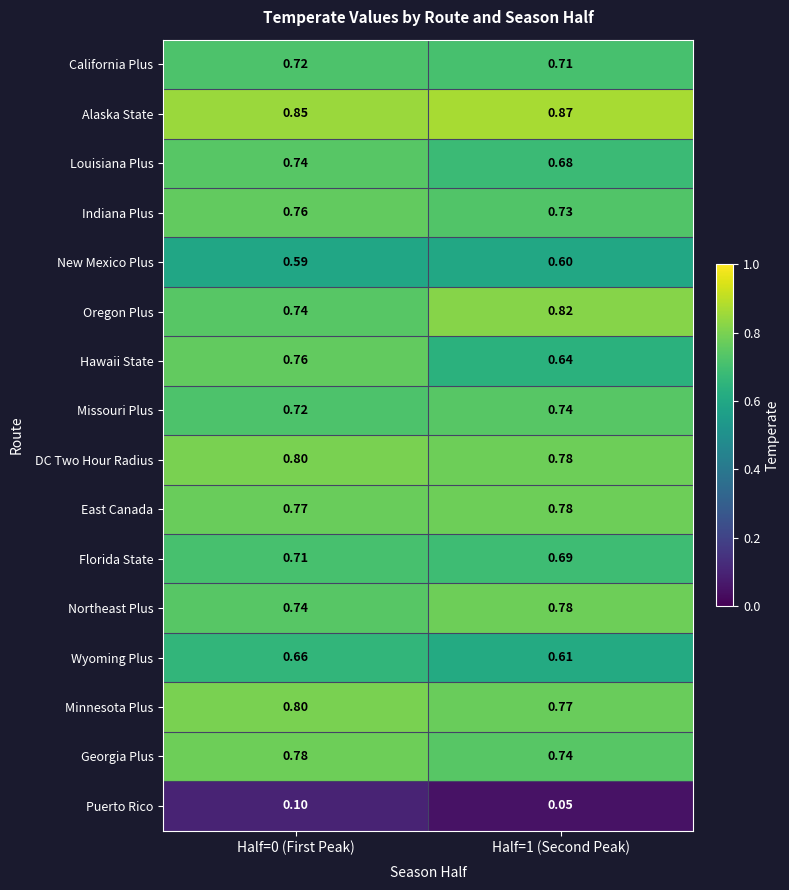

Which series has the largest total across all categories?

Alaska State